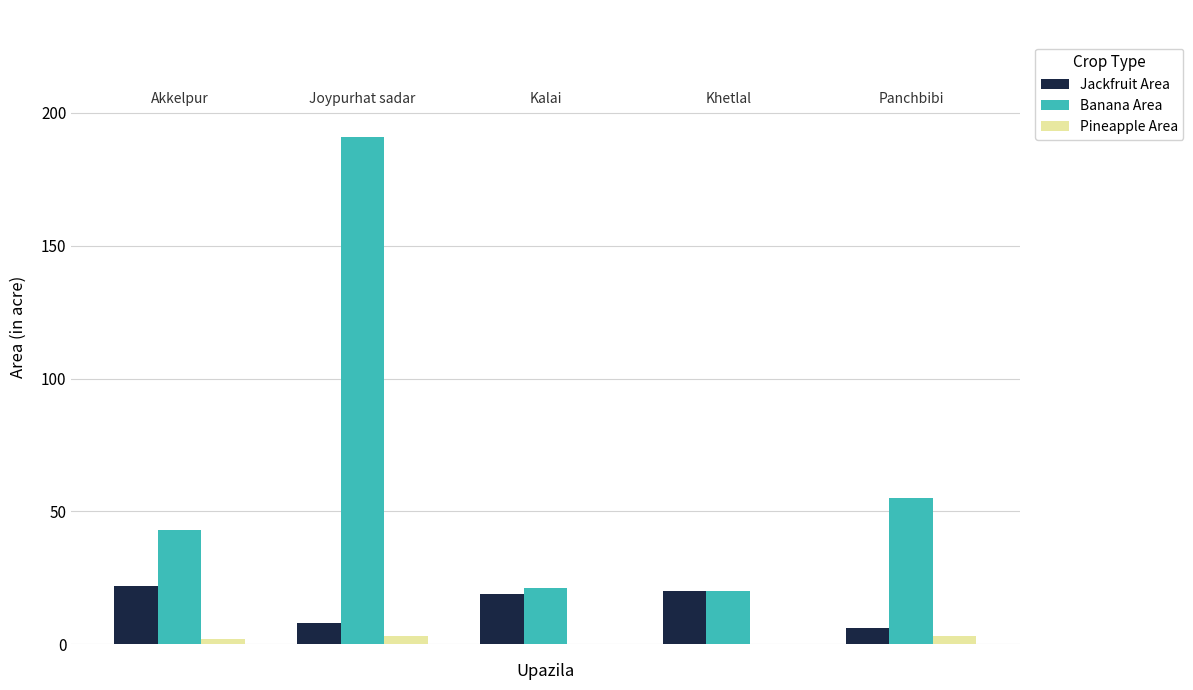

What is the greatest value displayed?

191